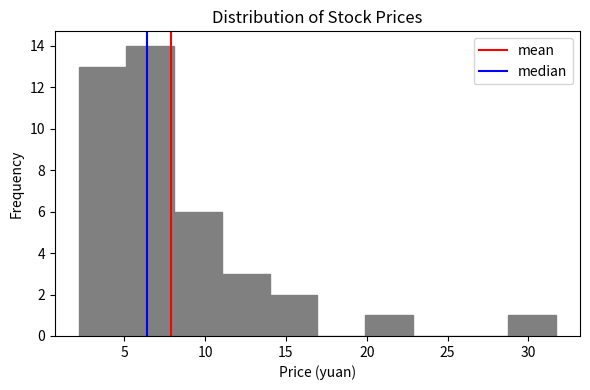

What is the height of the bar covering 2.0 to 5.0 on the x-axis? Neither the bar edges nor the heights are printed on the chart, so give them approximately, as read against the axes.

13